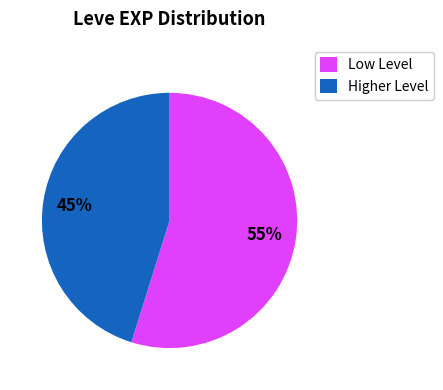

Approximately how many times larger is the value at Higher Level compared to Low Level?

0.8